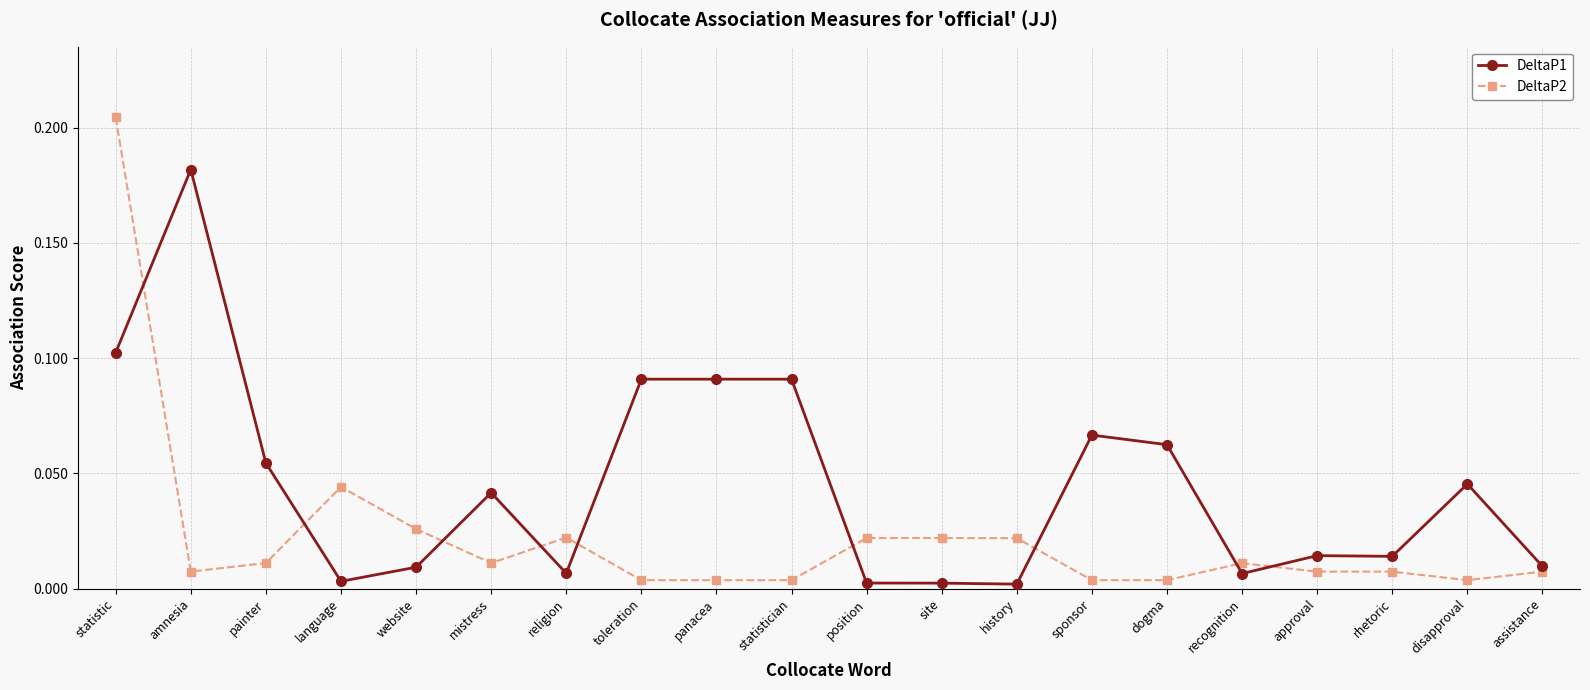

Which category has the highest value in the DeltaP2 series?

statistic